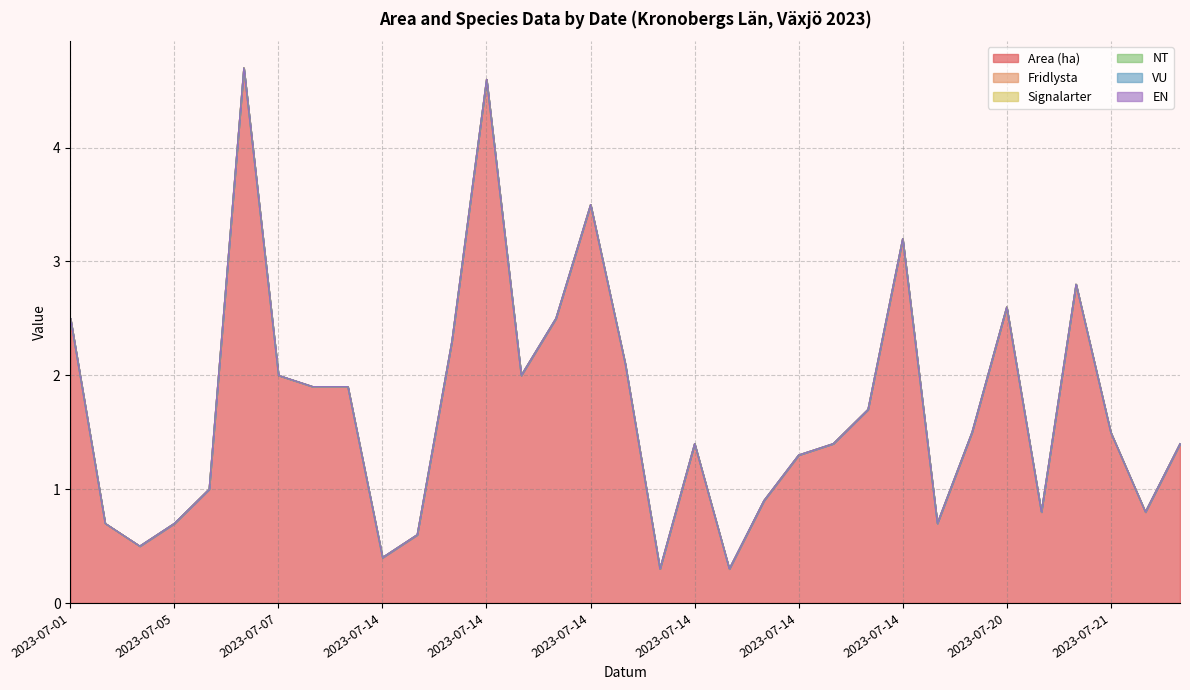

Does the chart display data point markers on the line(s)?

No